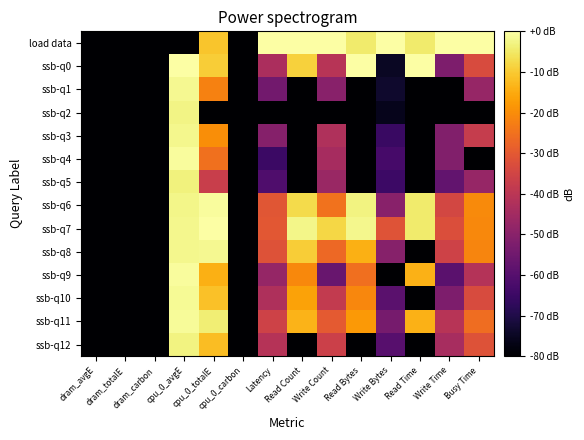

Which series has the largest total across all categories?

load data